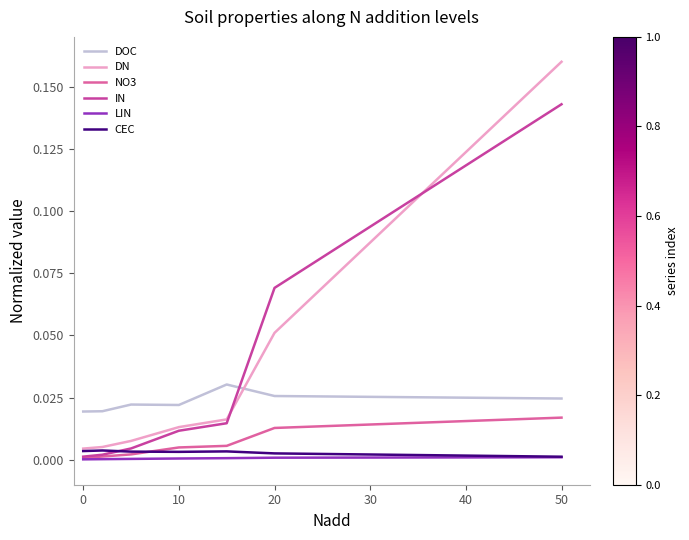

How many intersections are there between IN and DOC?

1